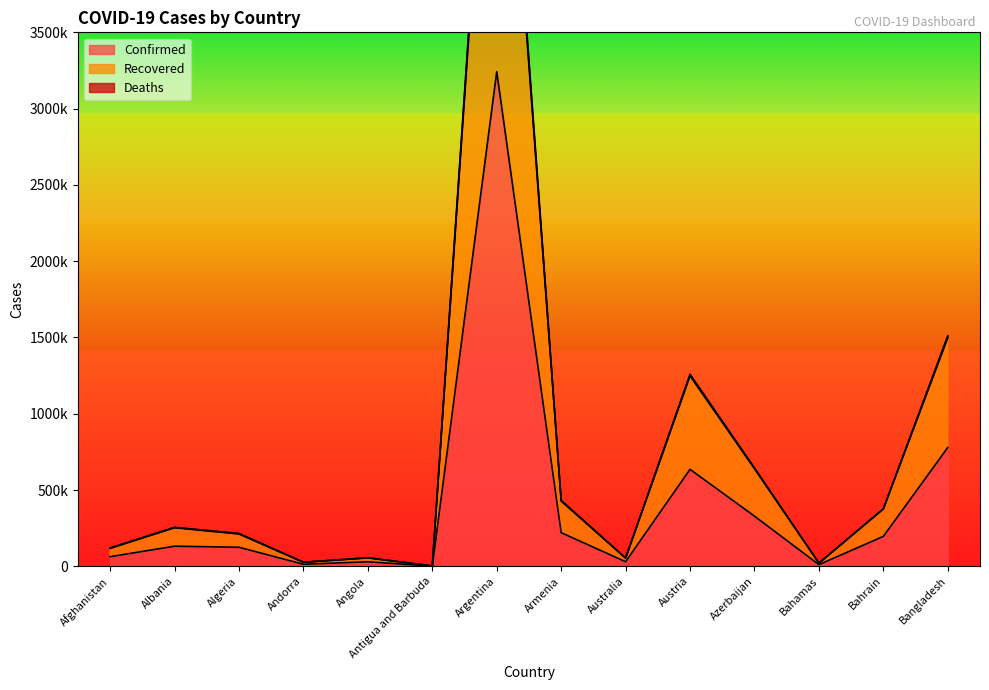

What is the value of the Deaths point at the 4th from the left?

26701